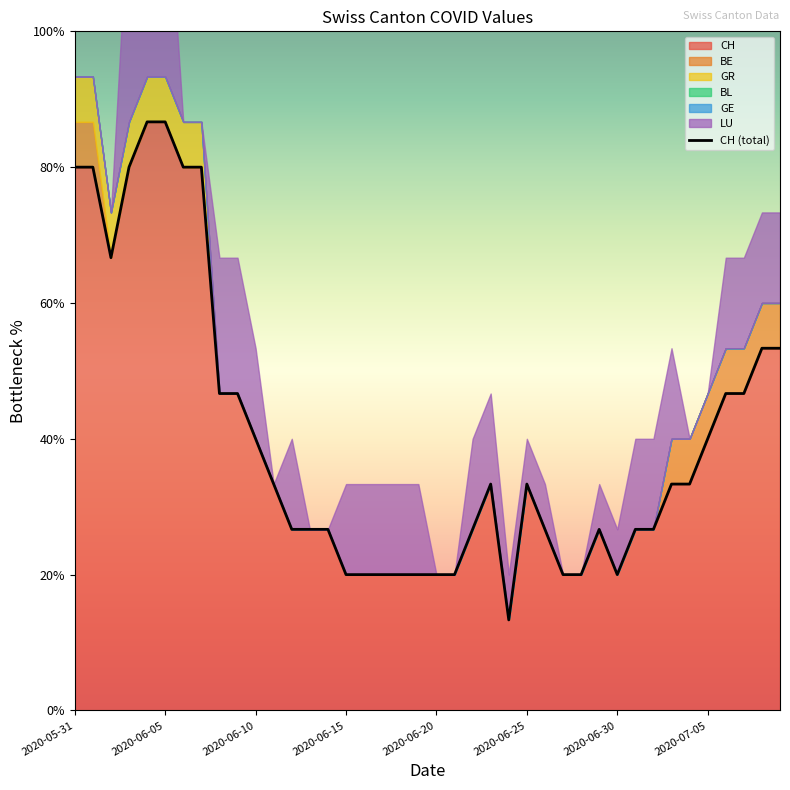

What is the difference between the maximum and minimum values in the GR series?

1